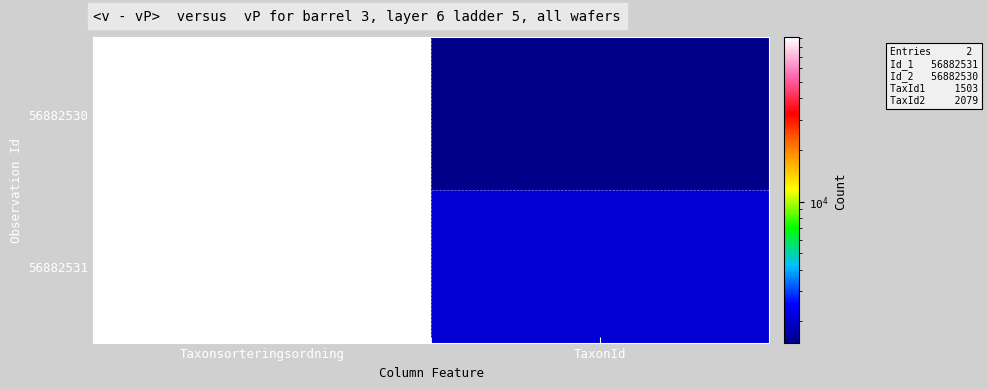

What is the difference between the highest and lowest values at Taxonsorteringsordning?

1296